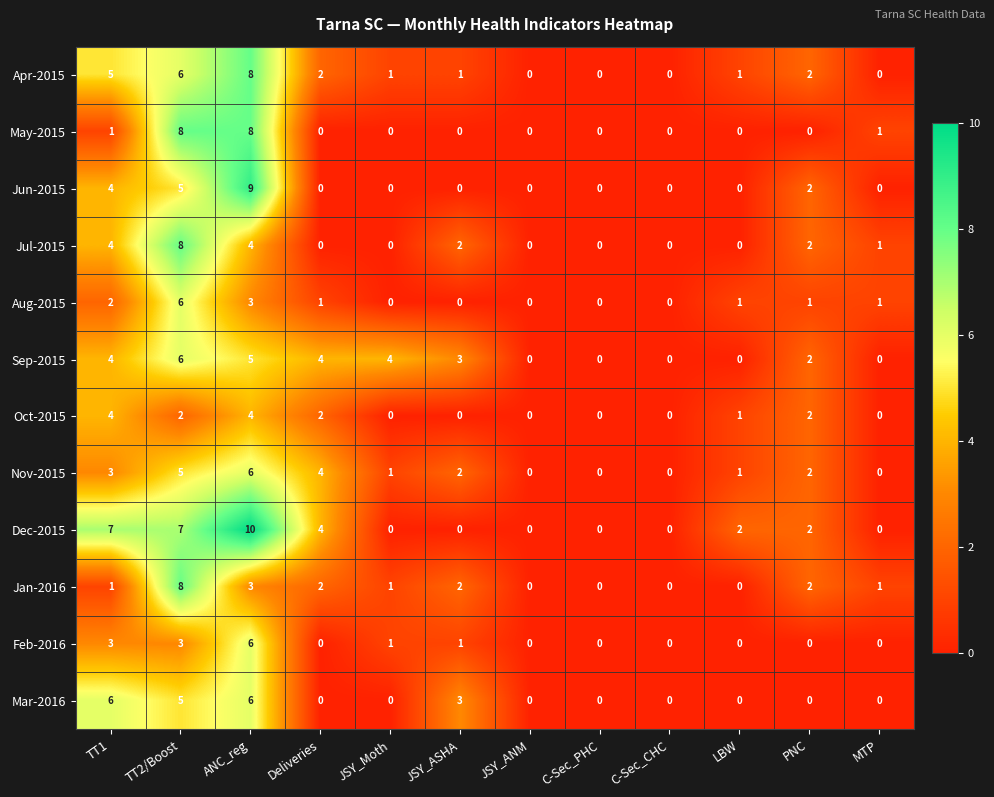

What is the difference between the maximum and minimum values in the Feb-2016 series?

6